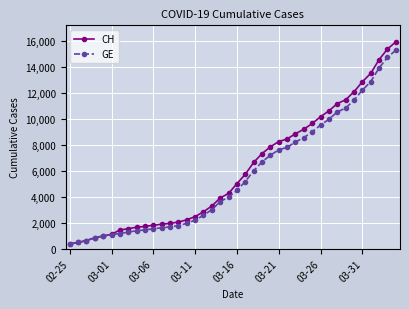

What is the average value of the GE series?

5641